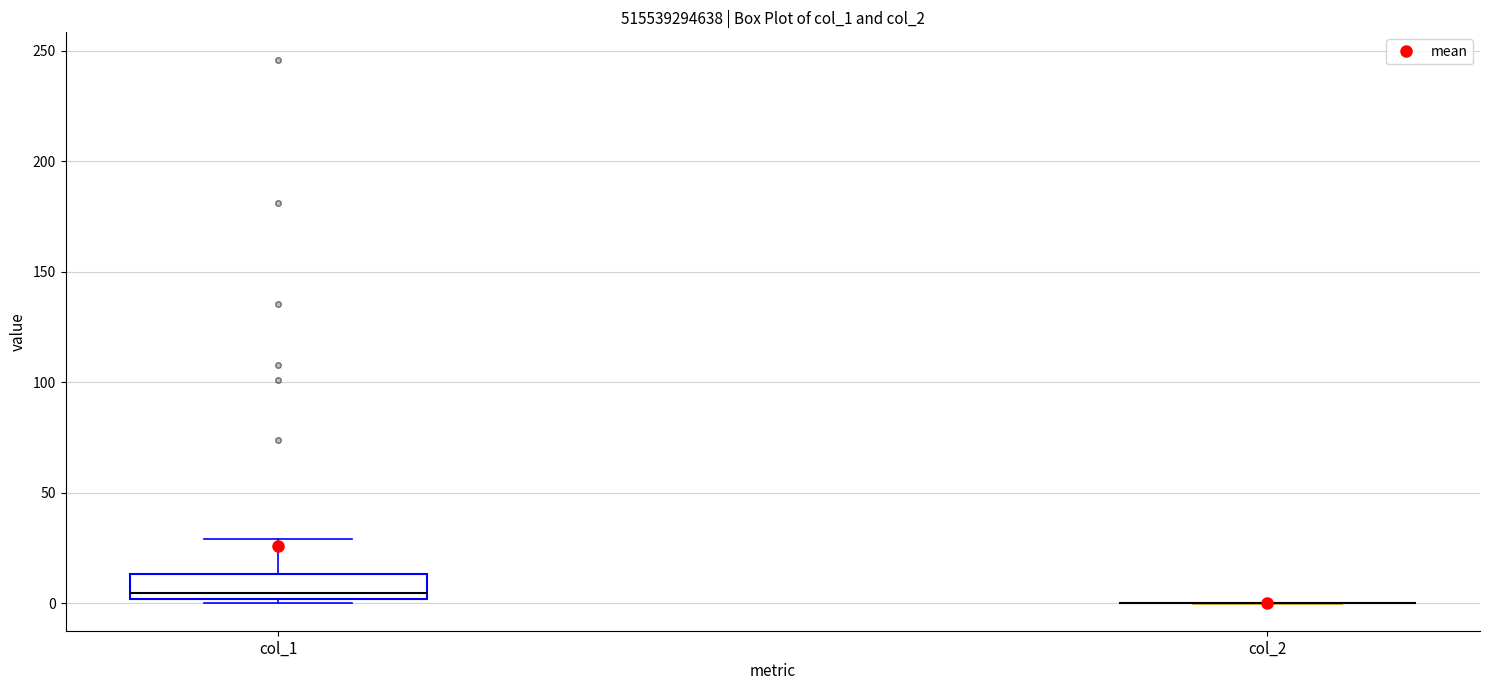

Reading left to right, read every box against the y-axis: the position of its median line, the range the box covers, and the ends of its whiskers. The values are not printed on the chart, so give them approximately, as read against the axis.

col_1: median 5, box 0 to 15, whiskers 0 (just below the box's lower edge) to 30
col_2: box collapsed to a line at 0, whiskers 0 to 0